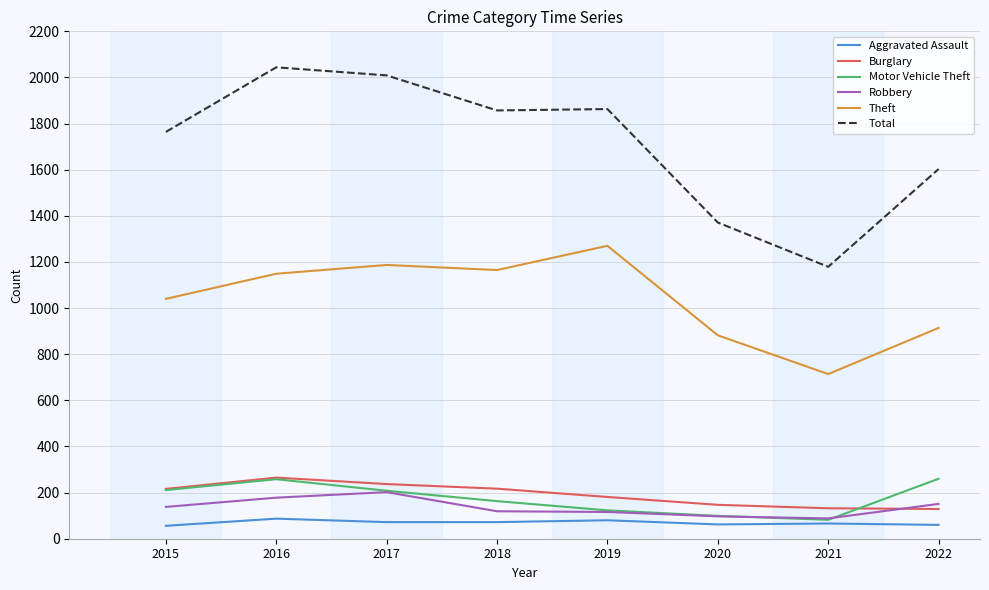

Does the chart display data point markers on the line(s)?

No